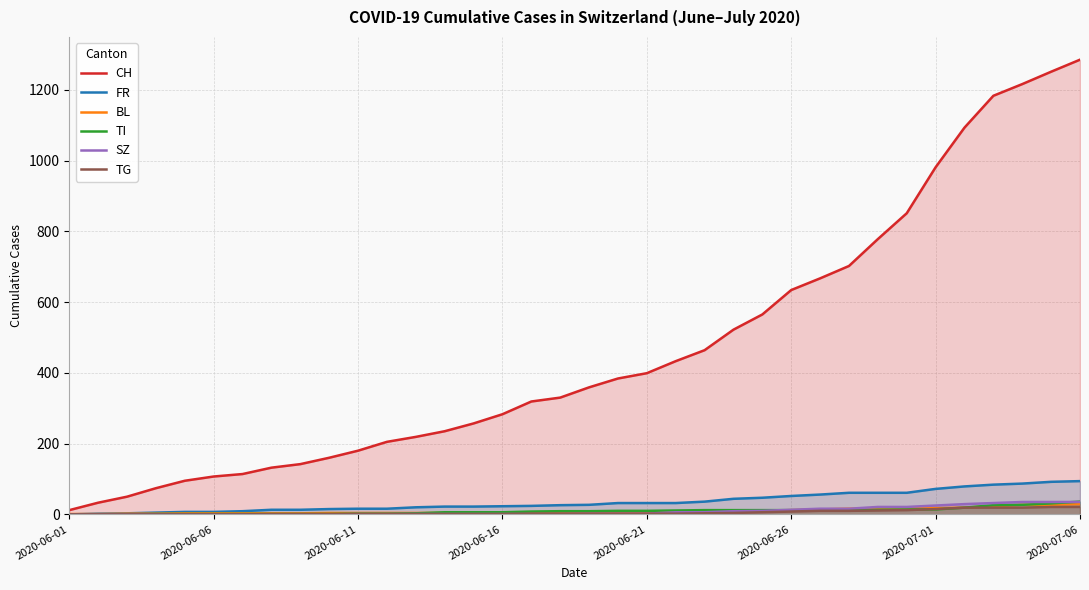

How many series are shown in this chart?

6